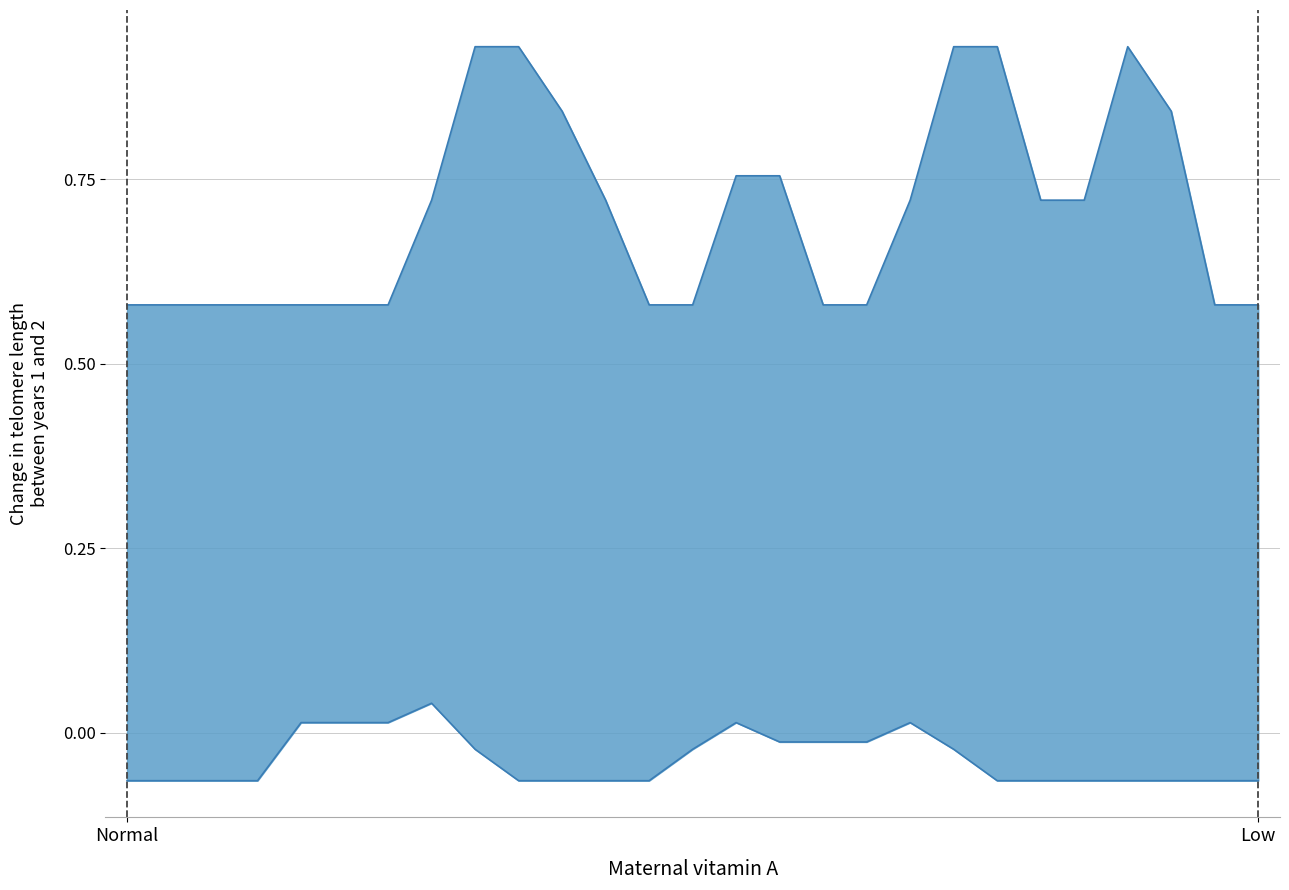

Reading left to right, transcribe all the data shown in this chart.

upper: 0.6	0.6	0.6	0.6	0.6	0.6	0.6	0.7	0.9	0.9	0.8	0.7	0.6	0.6	0.8	0.8	0.6	0.6	0.7	0.9	0.9	0.7	0.7	0.9	0.8	0.6	0.6
lower: -0.1	-0.1	-0.1	-0.1	0.0	0.0	0.0	0.0	-0.0	-0.1	-0.1	-0.1	-0.1	-0.0	0.0	-0.0	-0.0	-0.0	0.0	-0.0	-0.1	-0.1	-0.1	-0.1	-0.1	-0.1	-0.1